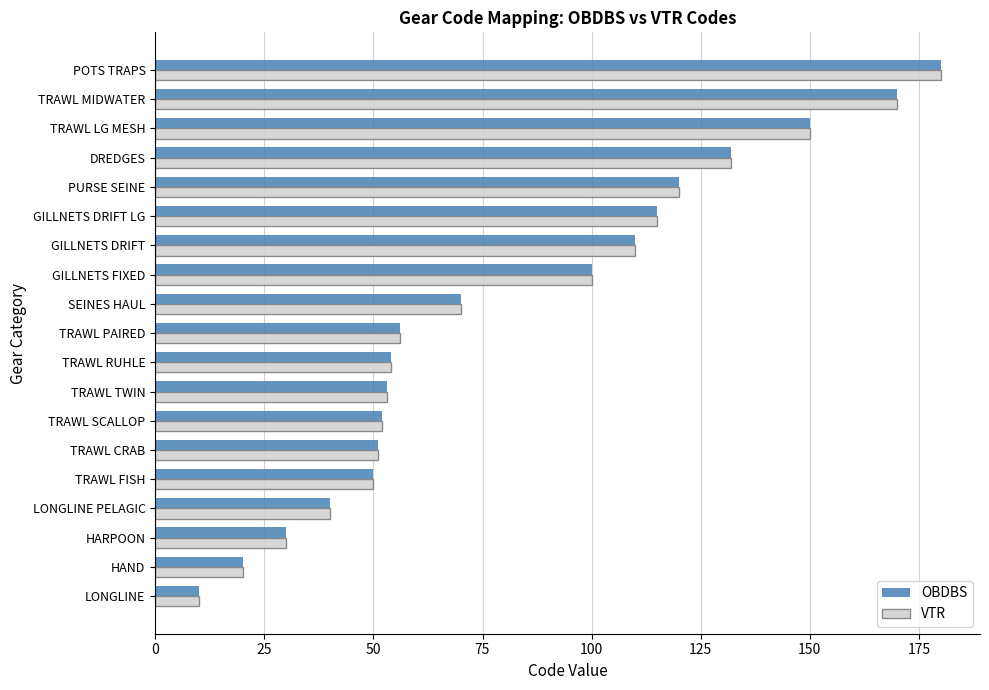

What is the smallest value displayed?

10